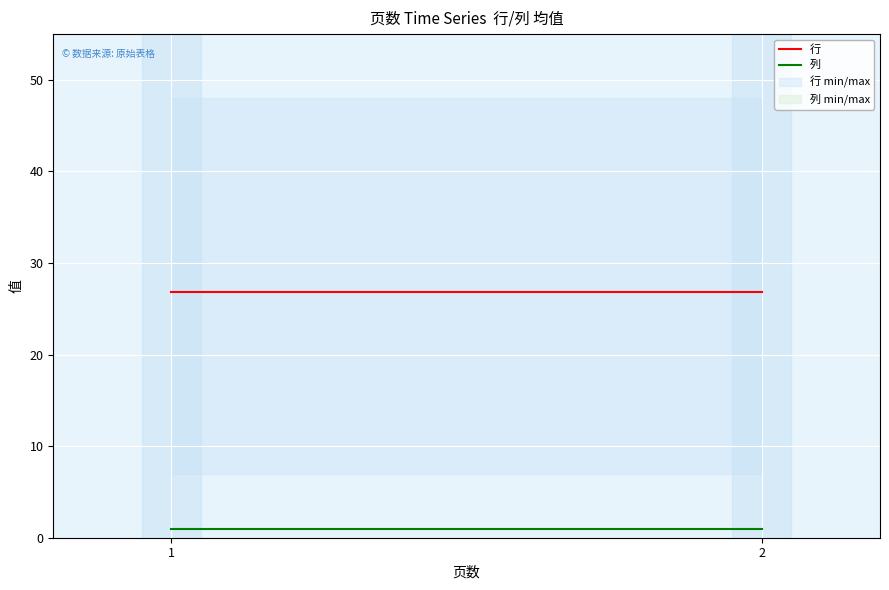

The 列 series shows 1.0 at 1. True or false?

True